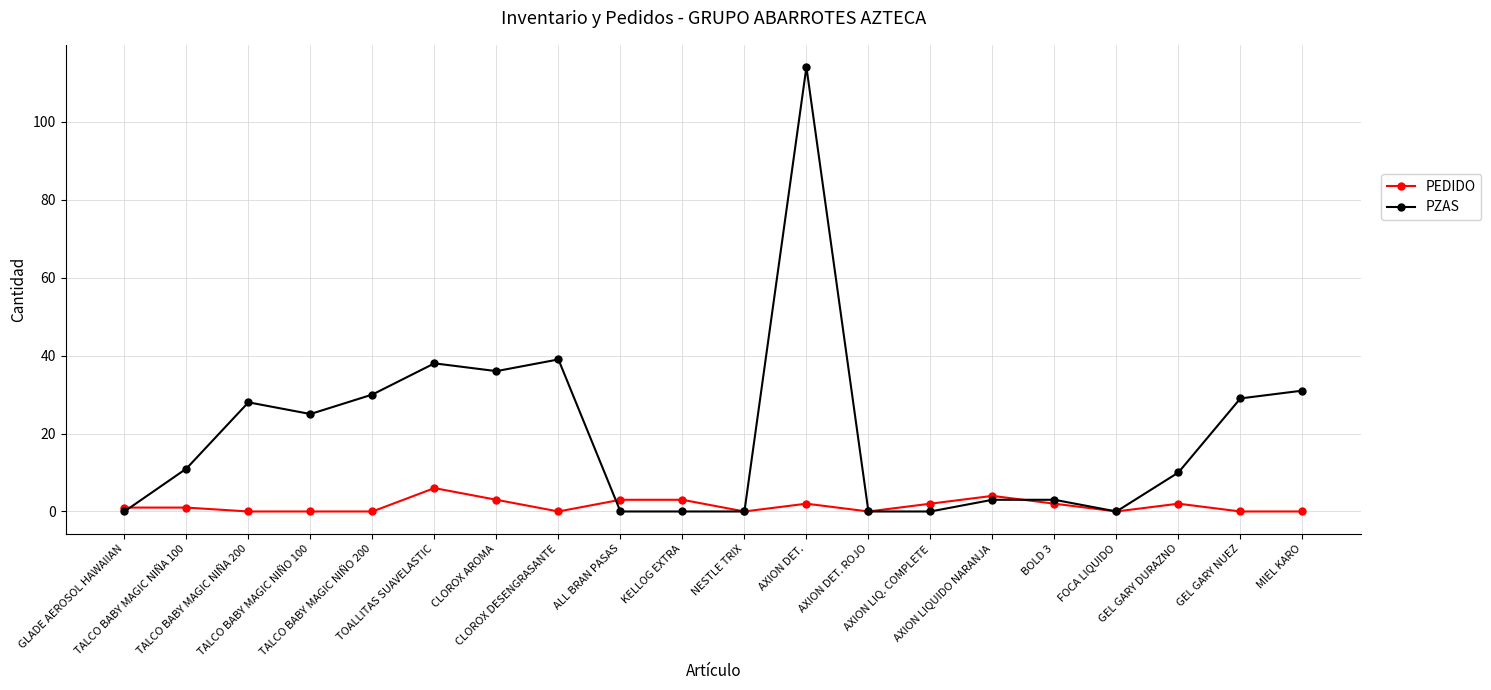

How many values in the PZAS series are below 11?

10